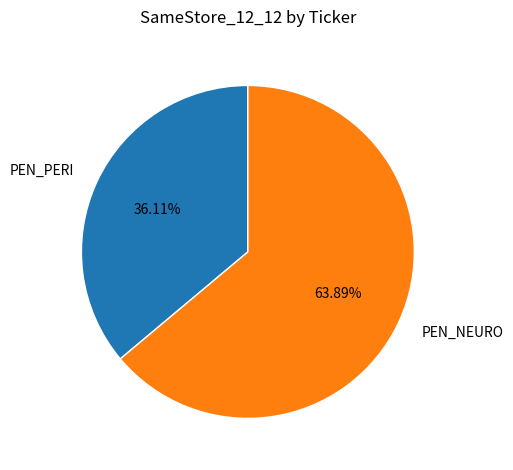

Count the number of slices in the pie.

2